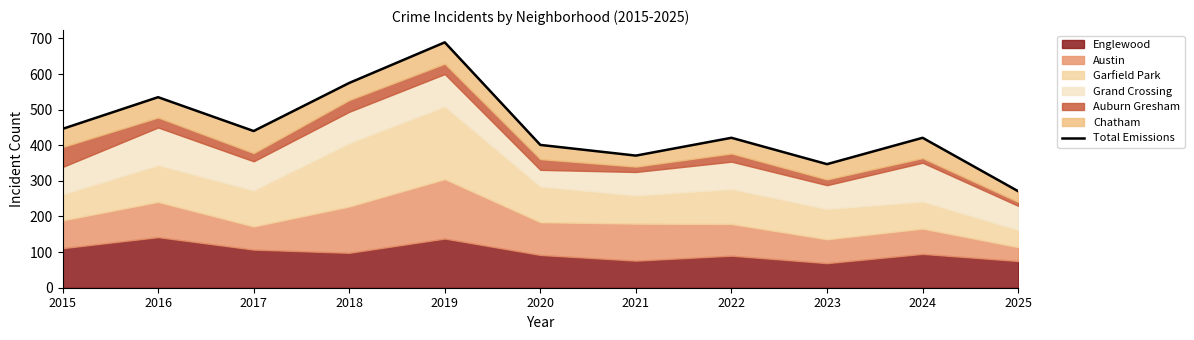

How many points are higher than both their immediate neighbors (excluding endpoints)?

4